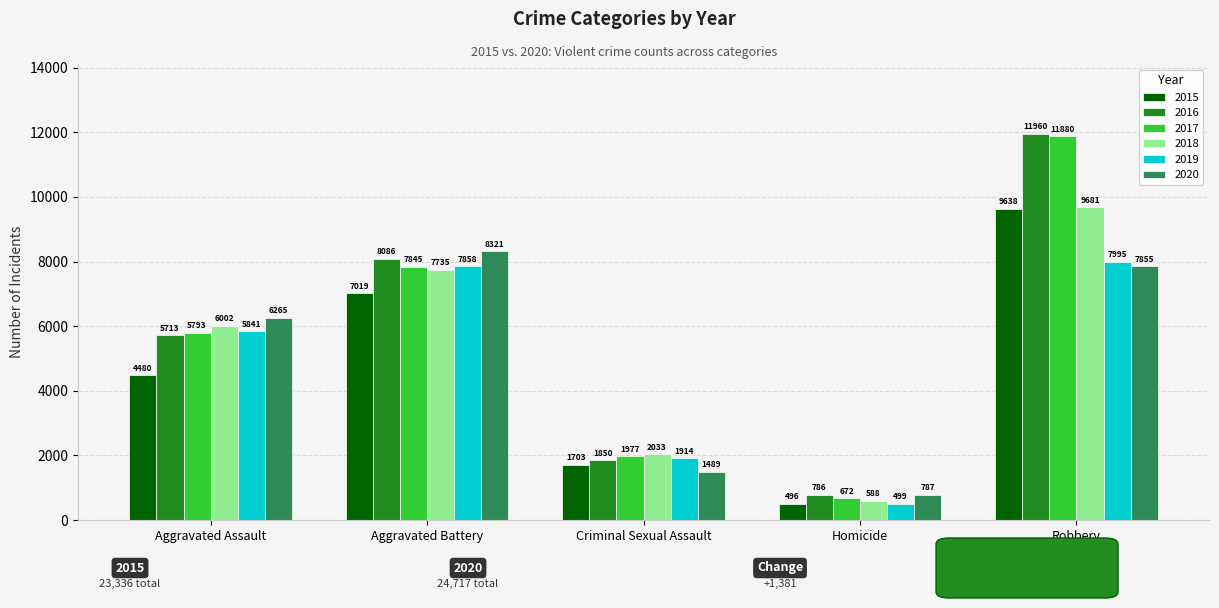

Count the 2017 values in the range 1977 to 7845.

3